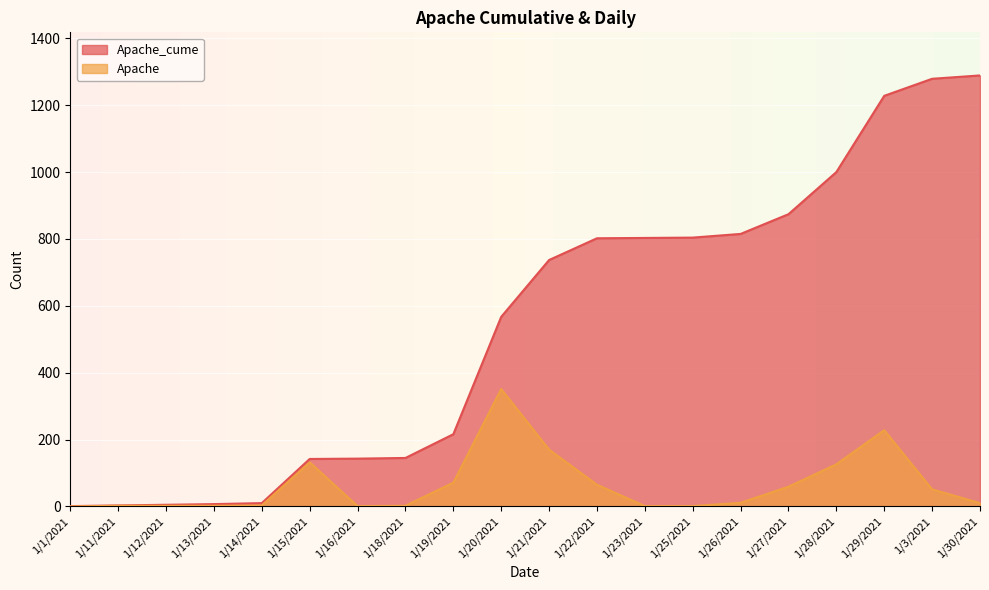

What is the sum of all Apache values?

1288